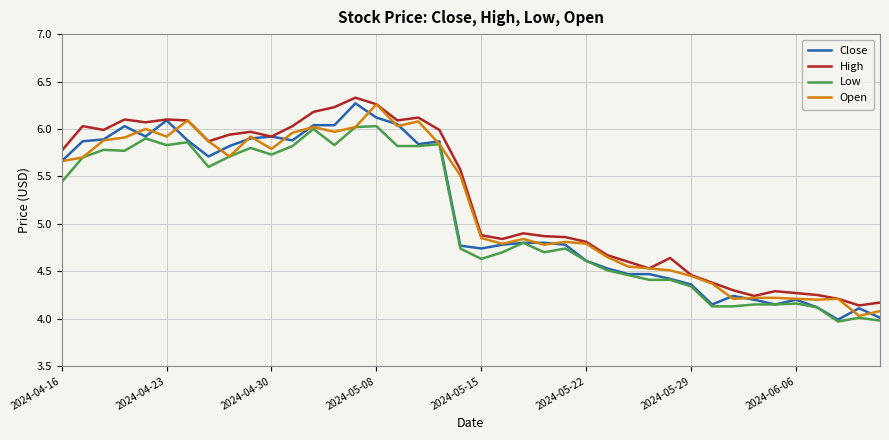

True or false: High and Low cross at least once.

False